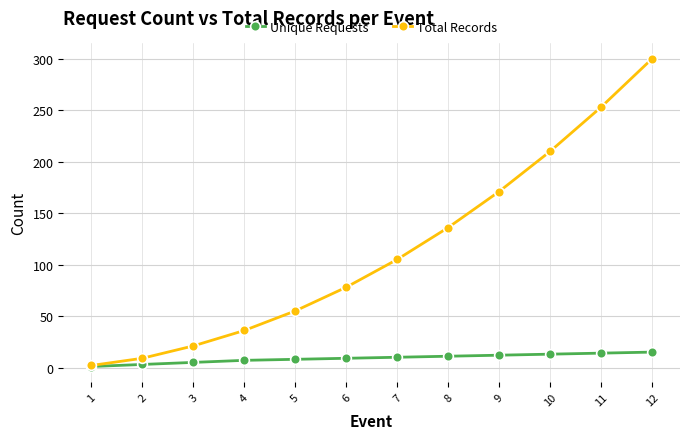

Is the value of Total Records at 10 greater than the value of Unique Requests at 7?

Yes